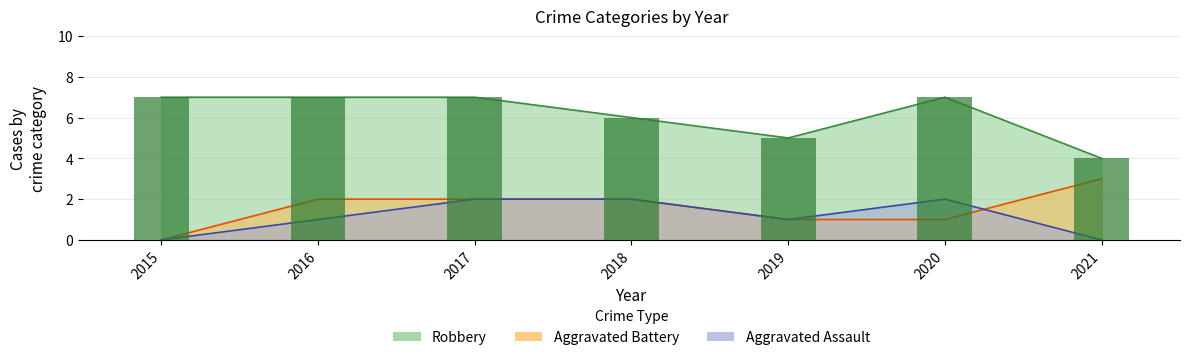

The Robbery series shows 4 at 2018. True or false?

False